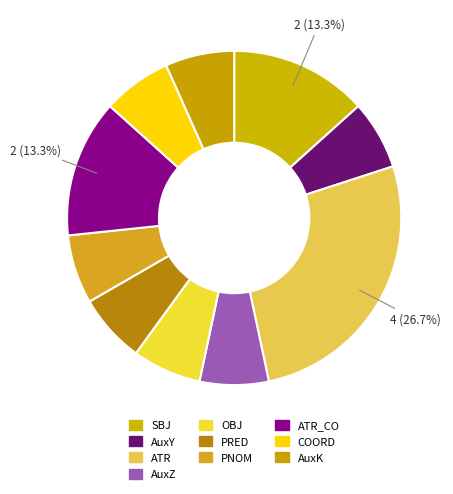

Which slice is the largest?

ATR